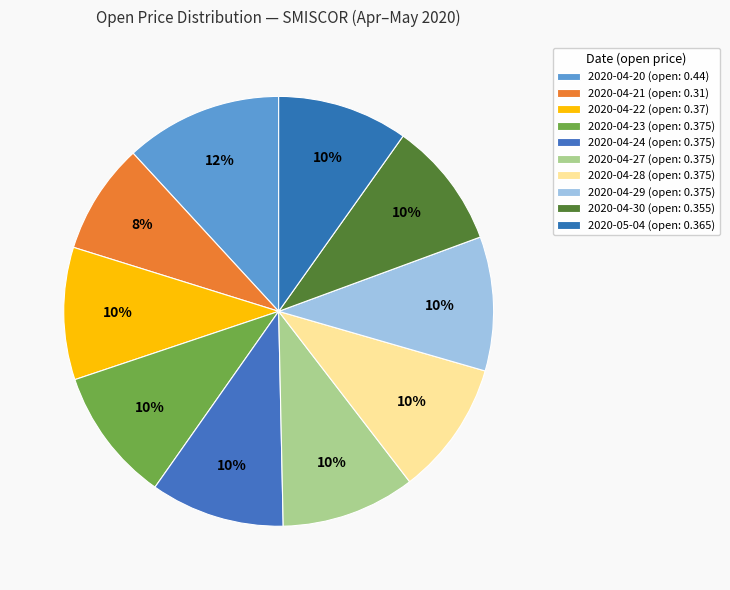

Do 2020-04-23 and 2020-04-21 together represent more than half of the pie?

No